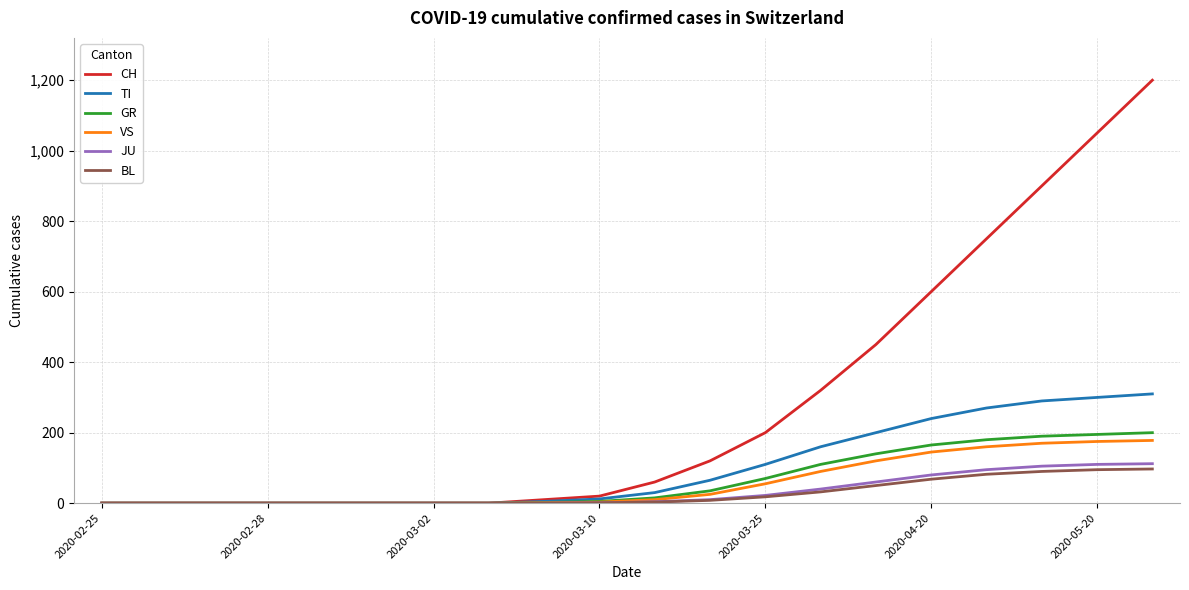

Does the chart have visible grid lines?

Yes